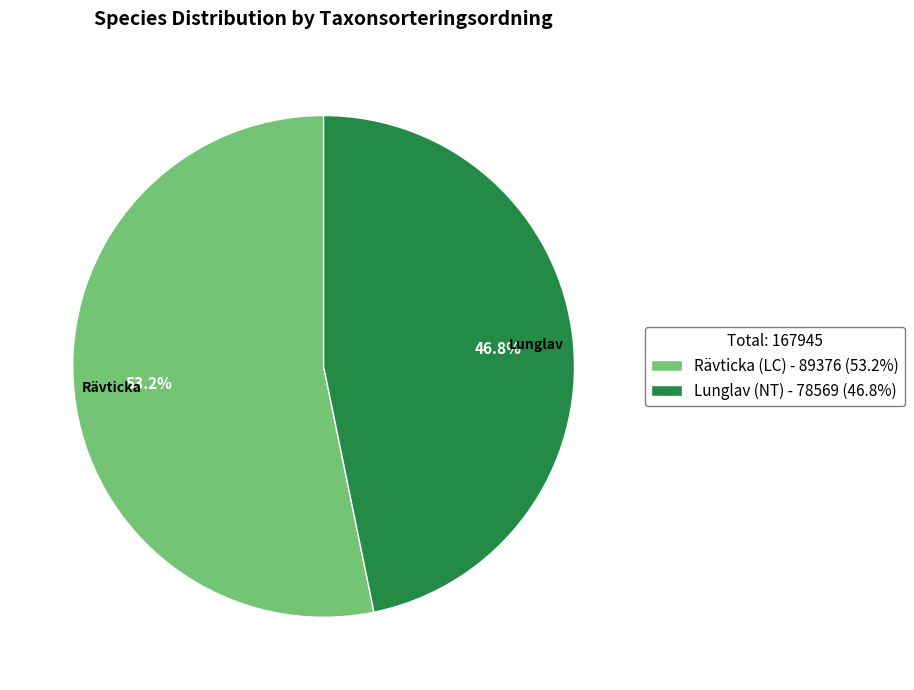

True or false: Lunglav (NT) accounts for 55% of the total.

False